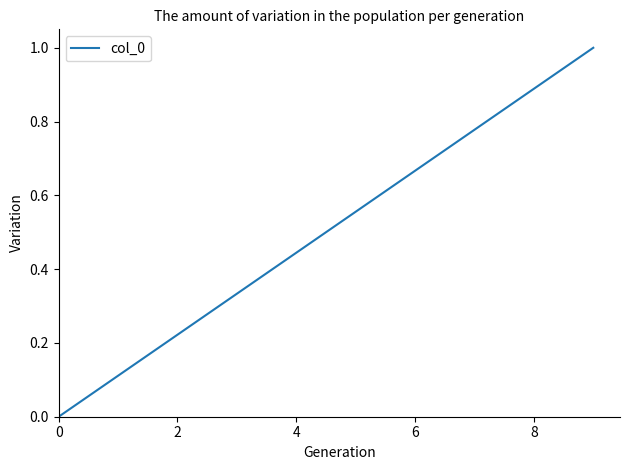

Count the values in the range 0 to 1.

10